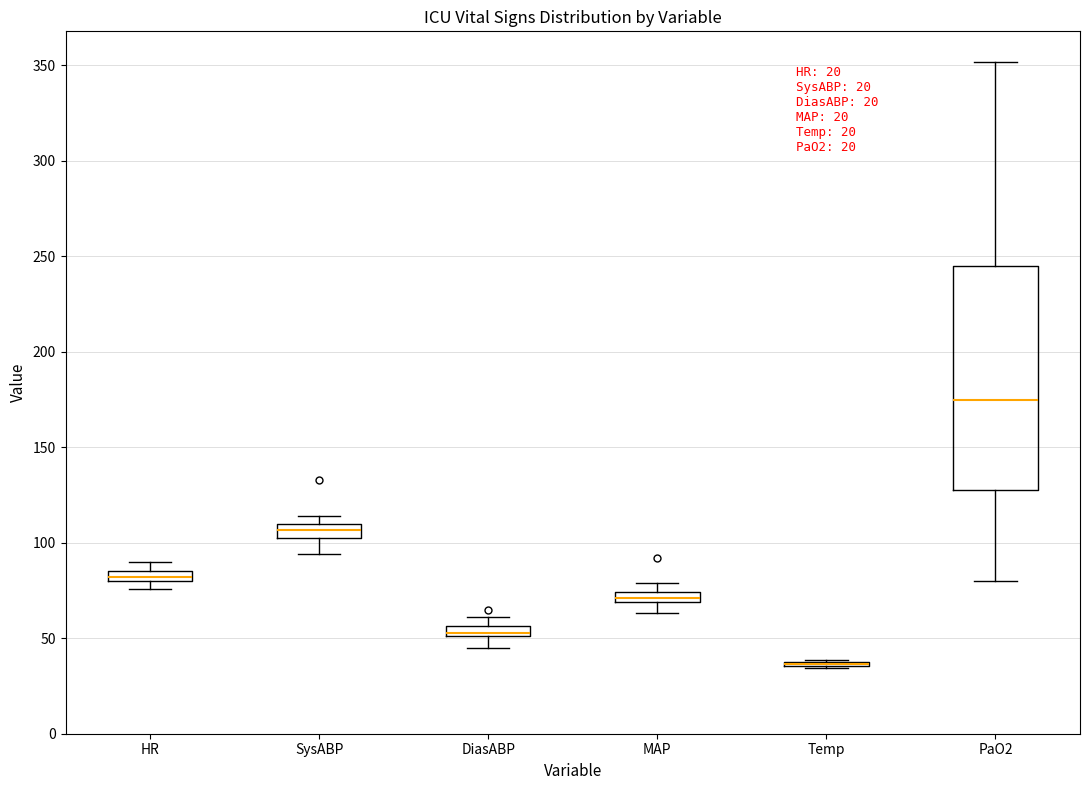

Where is the lower edge of the box for MAP on the y-axis? The values are not printed on the chart, so give them approximately, as read against the axis.

70